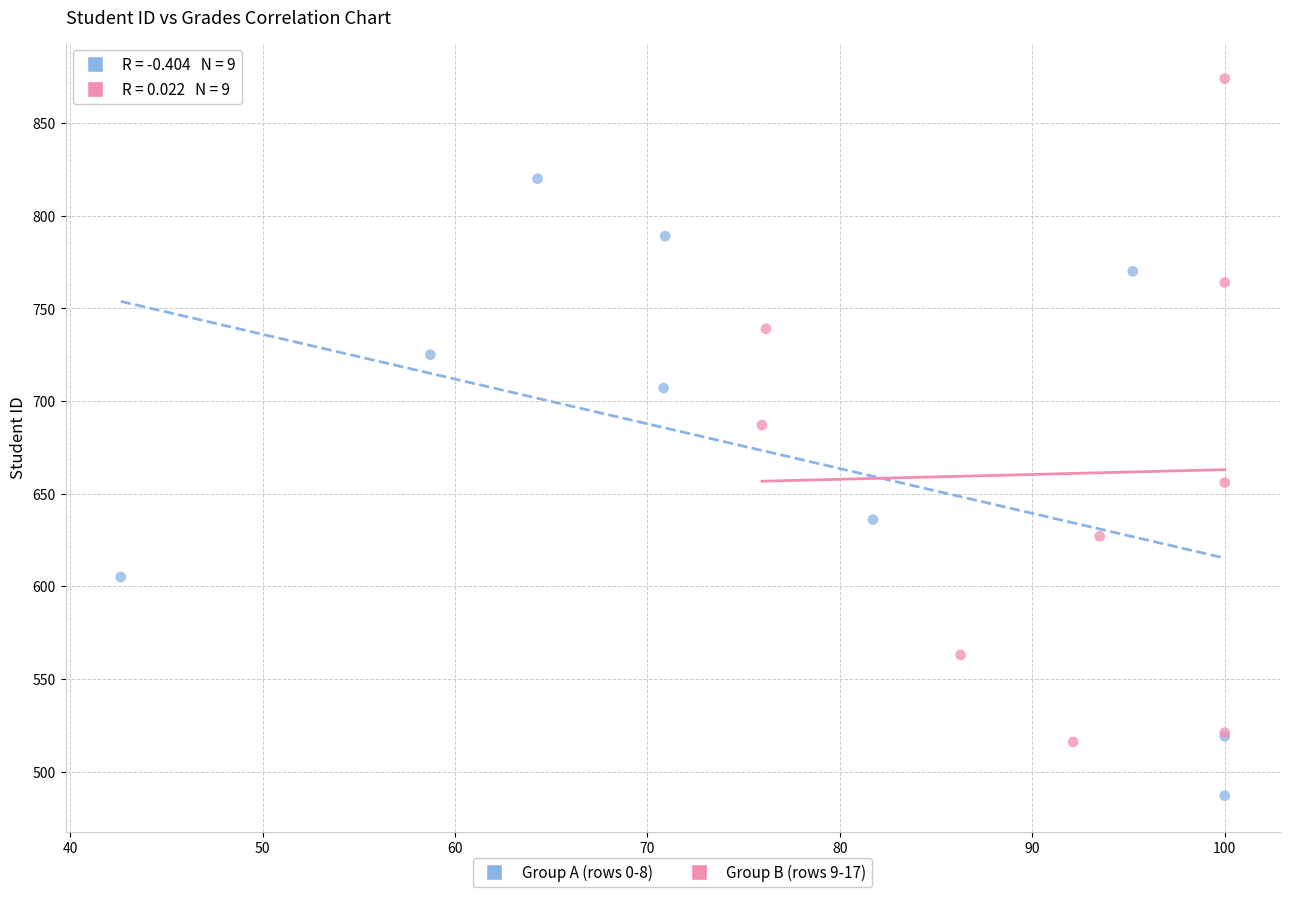

Which series contains the highest Y value?

Group B (rows 9-17)